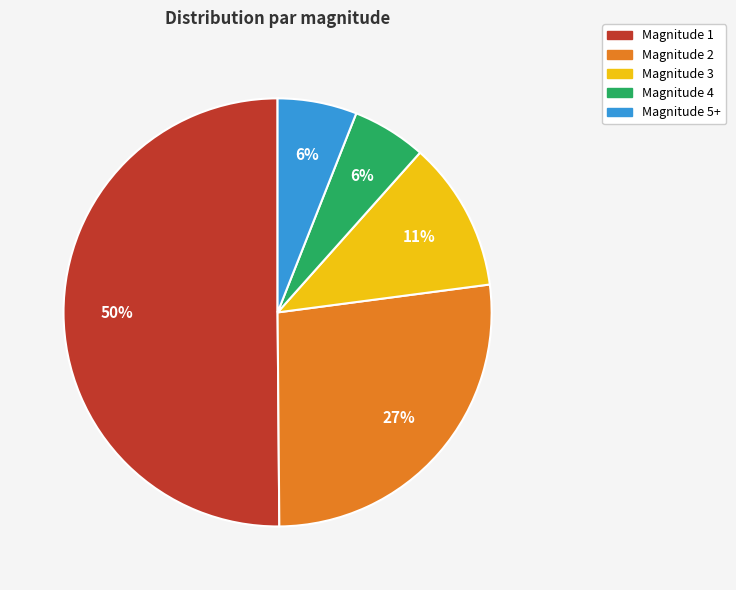

Between Magnitude 3 and Magnitude 1, which is larger?

Magnitude 1